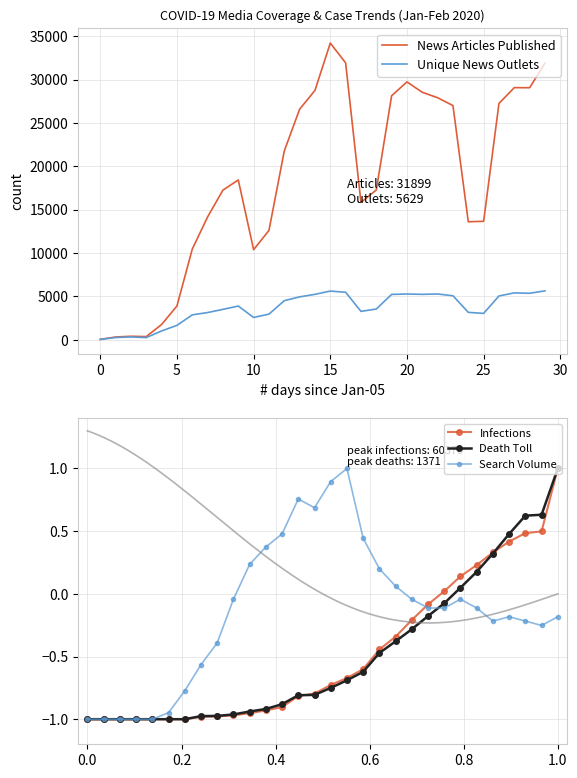

What is the value of the Unique News Outlets point at the 28th from the left?

5397.0